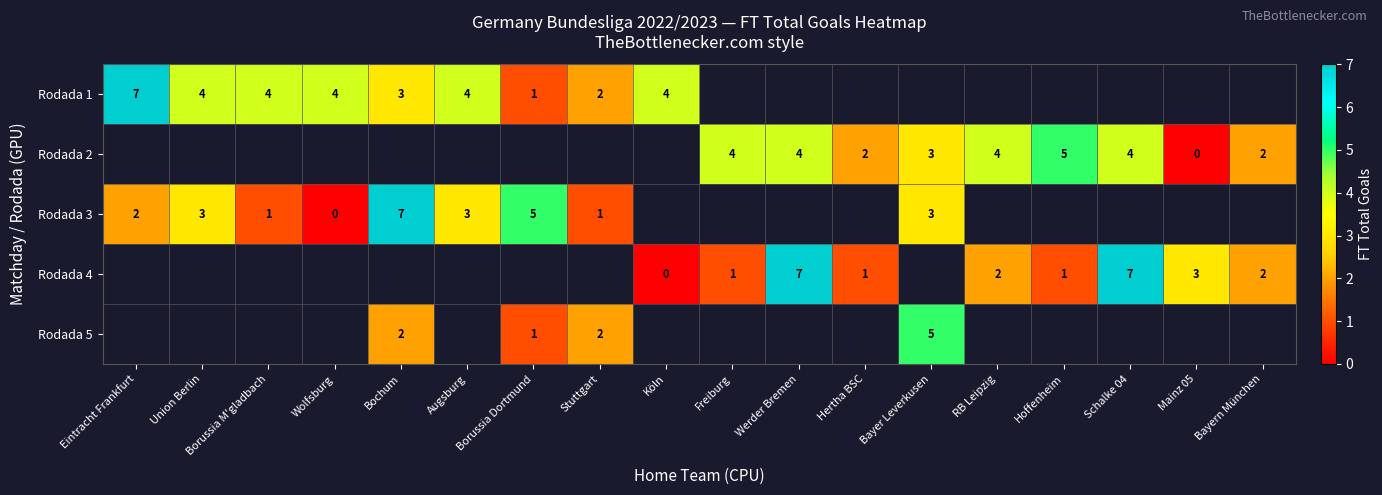

Is it true that Rodada 3 equals 7 at Bochum?

True